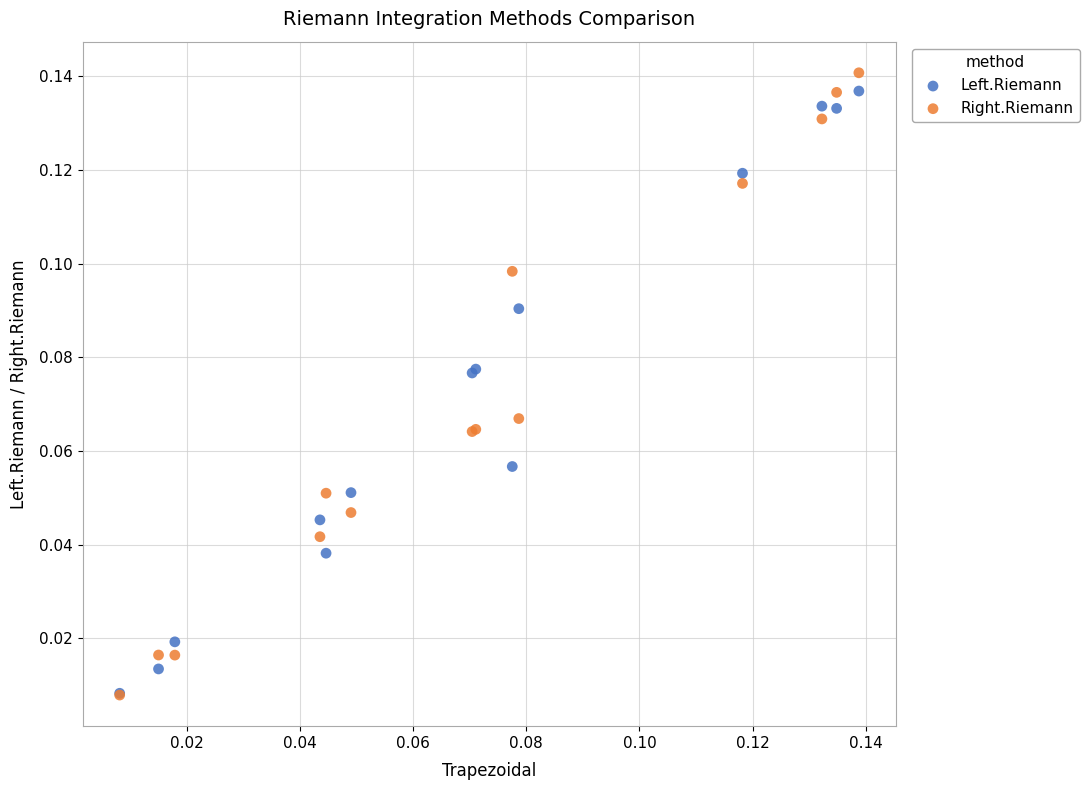

What are all the series names shown in the legend?

Left.Riemann, Right.Riemann